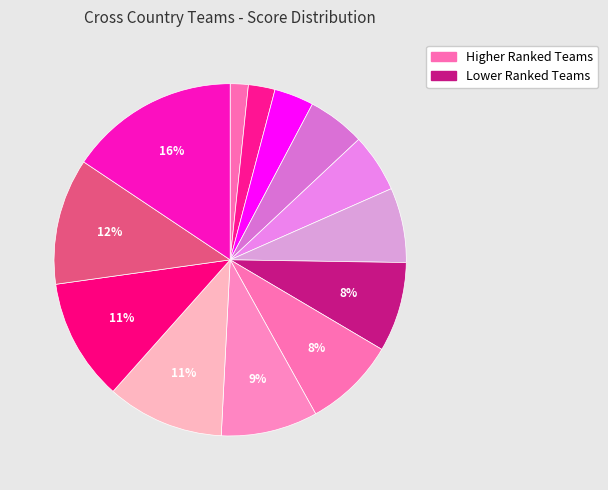

Count the number of slices in the pie.

13